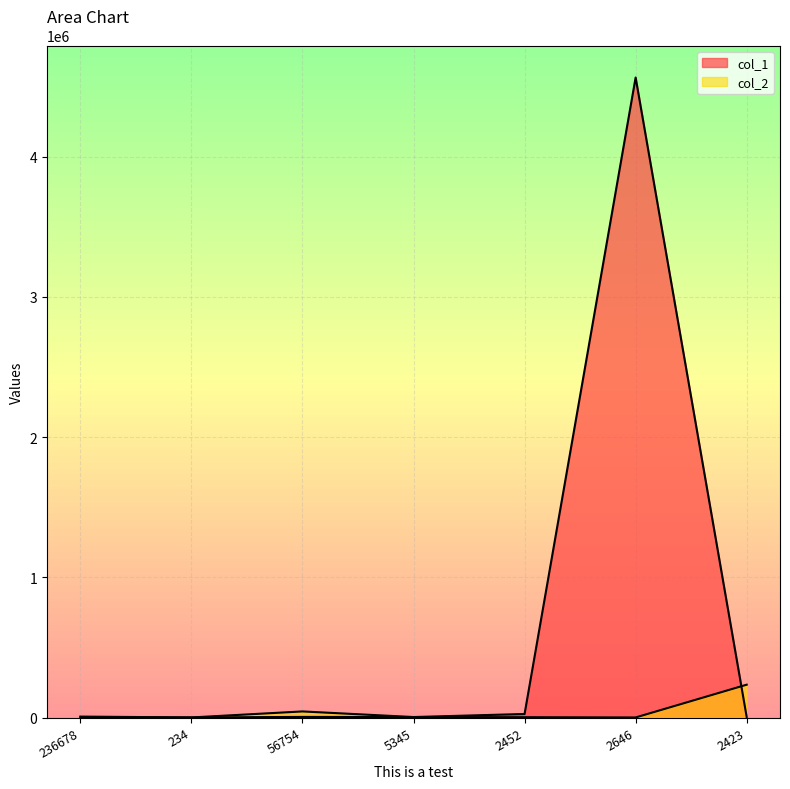

Which series has the largest total across all categories?

col_1